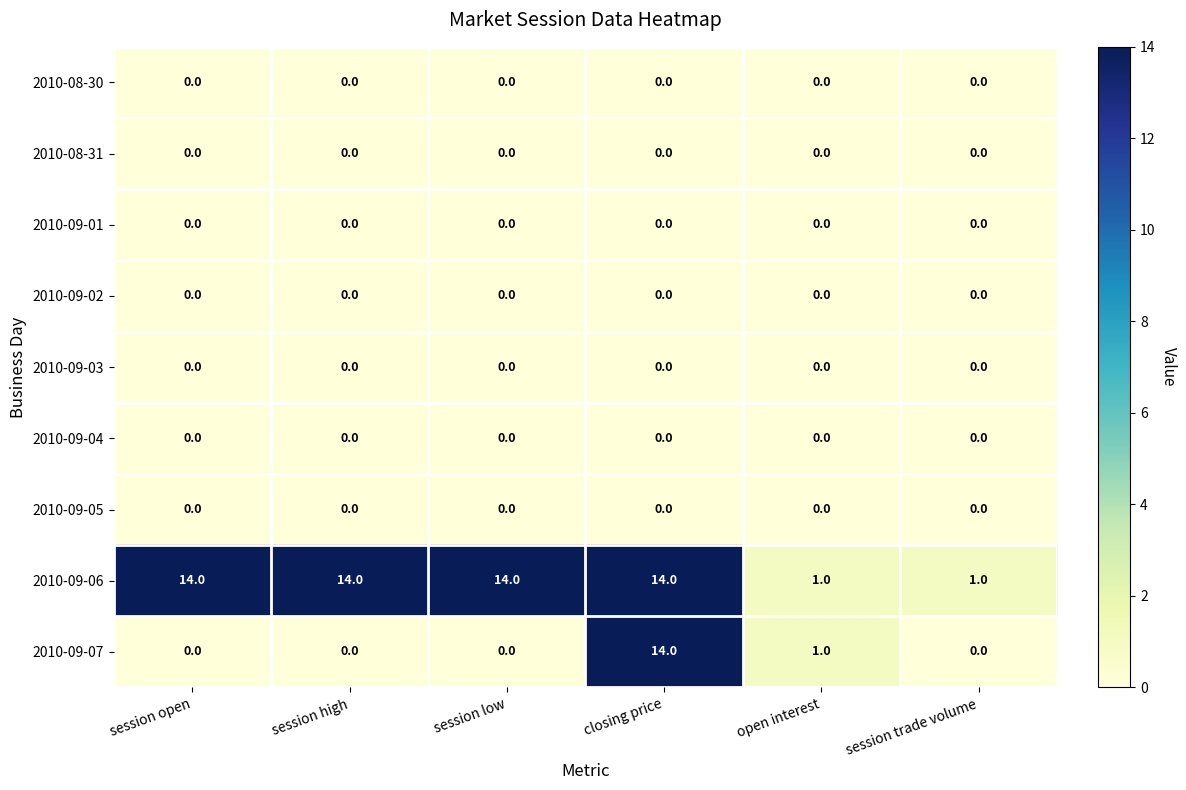

What is the spread (max minus min) of values at session high?

14